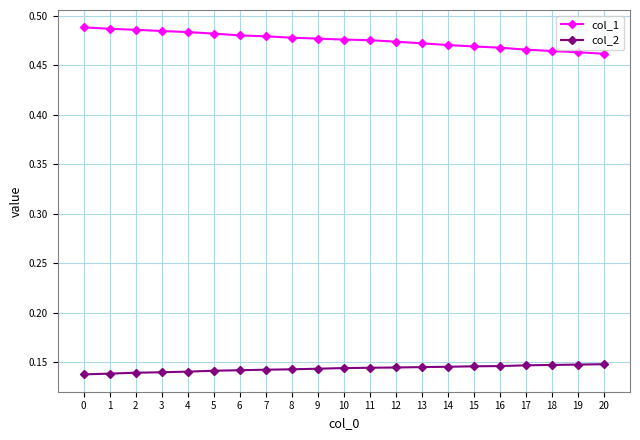

Is this an area chart (filled region under the line)?

No